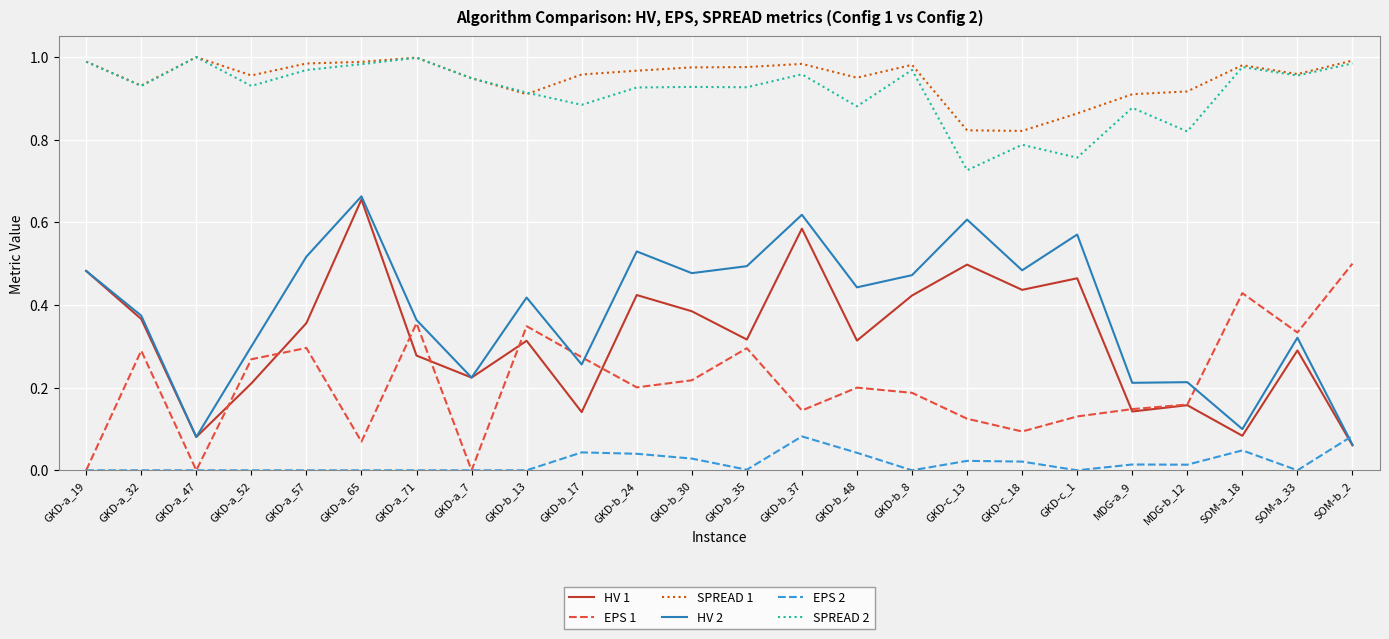

True or false: SPREAD 2 and EPS 1 cross at least once.

False